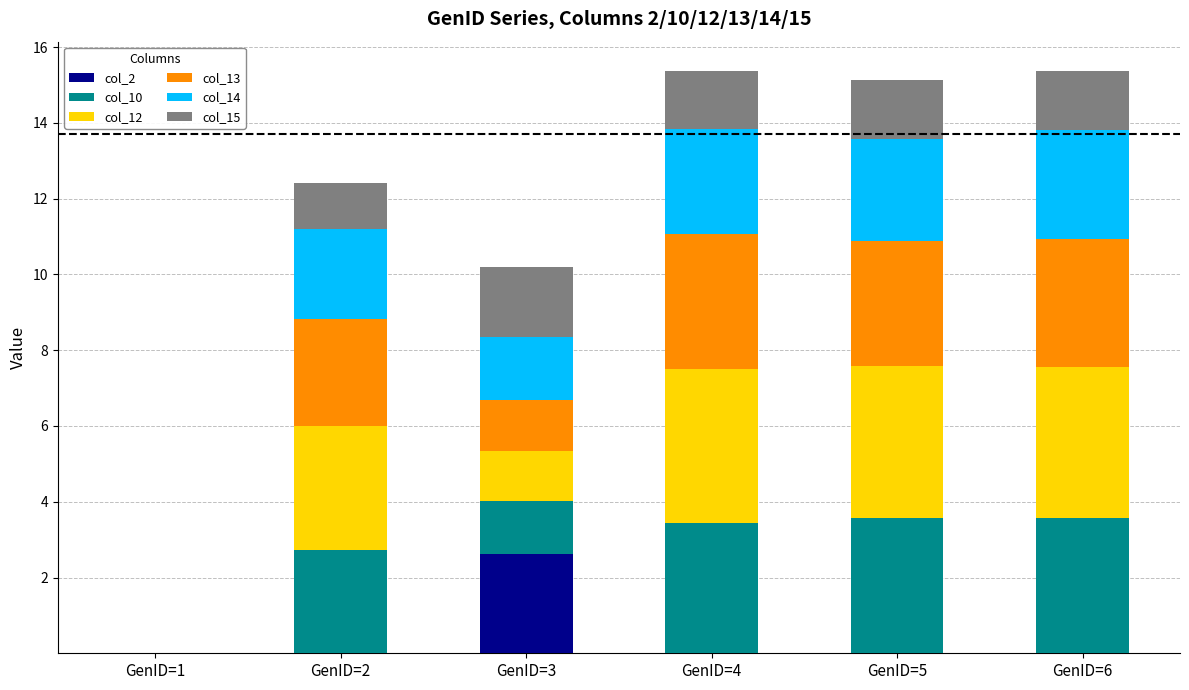

At which label does col_2 reach its peak?

GenID=3